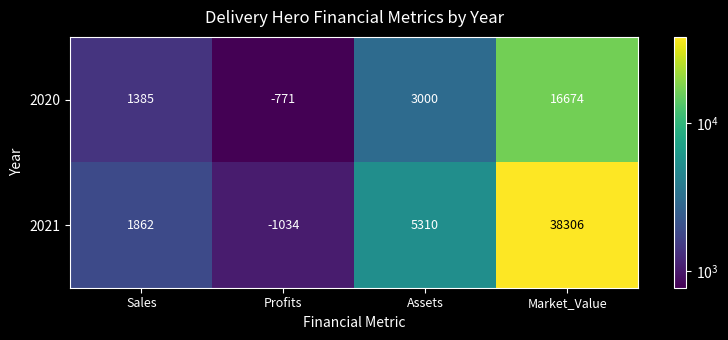

How many negative values does the 2020 series have?

1